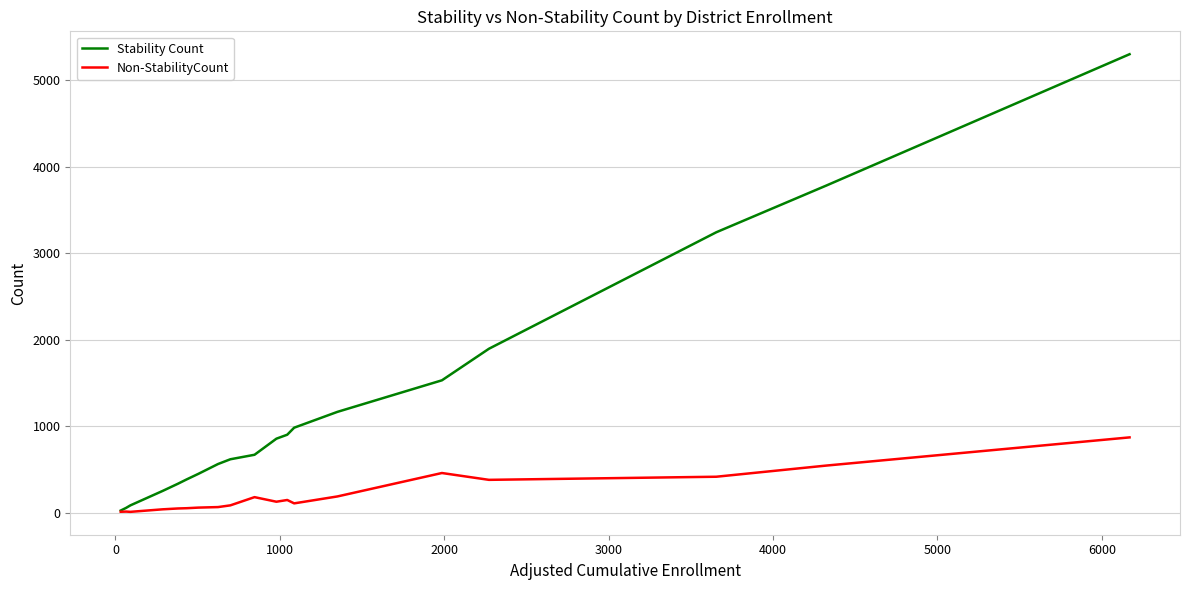

Rank the series by their maximum value, from lowest to highest.

Non-StabilityCount, Stability Count